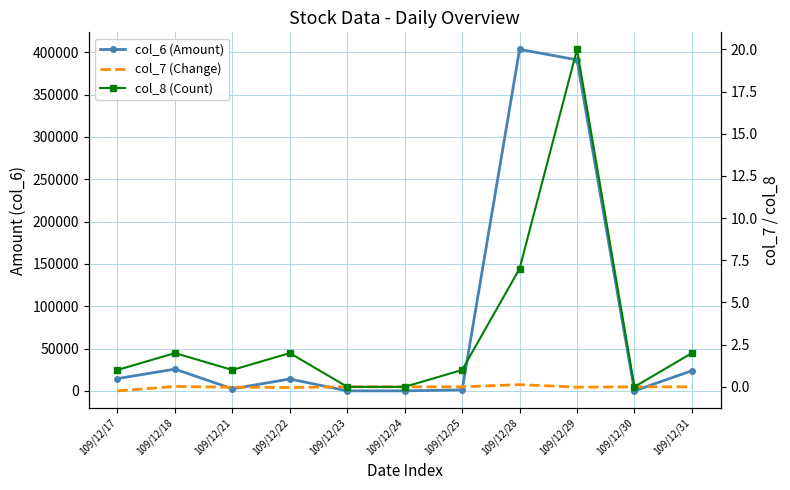

What is the total value across all series at 109/12/17?

14520.8